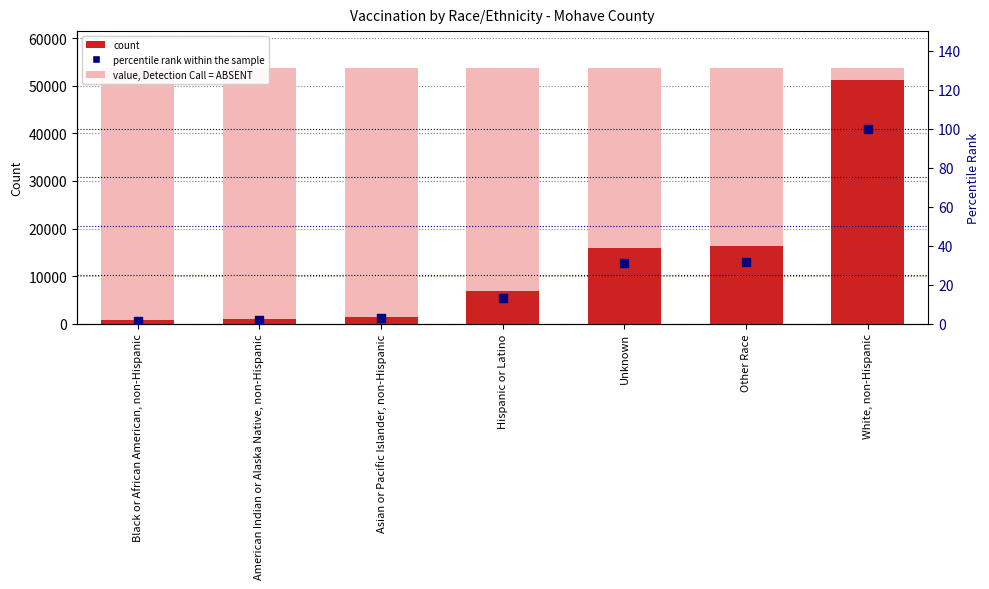

Which series has the largest Y range (max minus min)?

Mohave